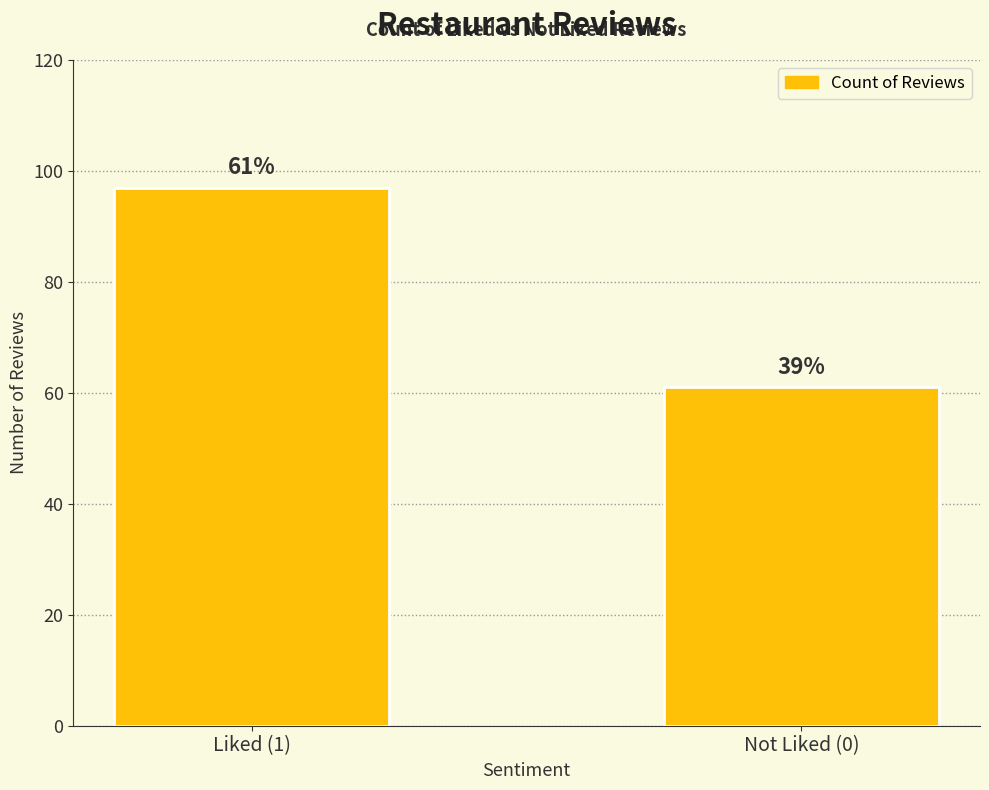

What is the sum of the values at Liked (1) and Not Liked (0)?

158